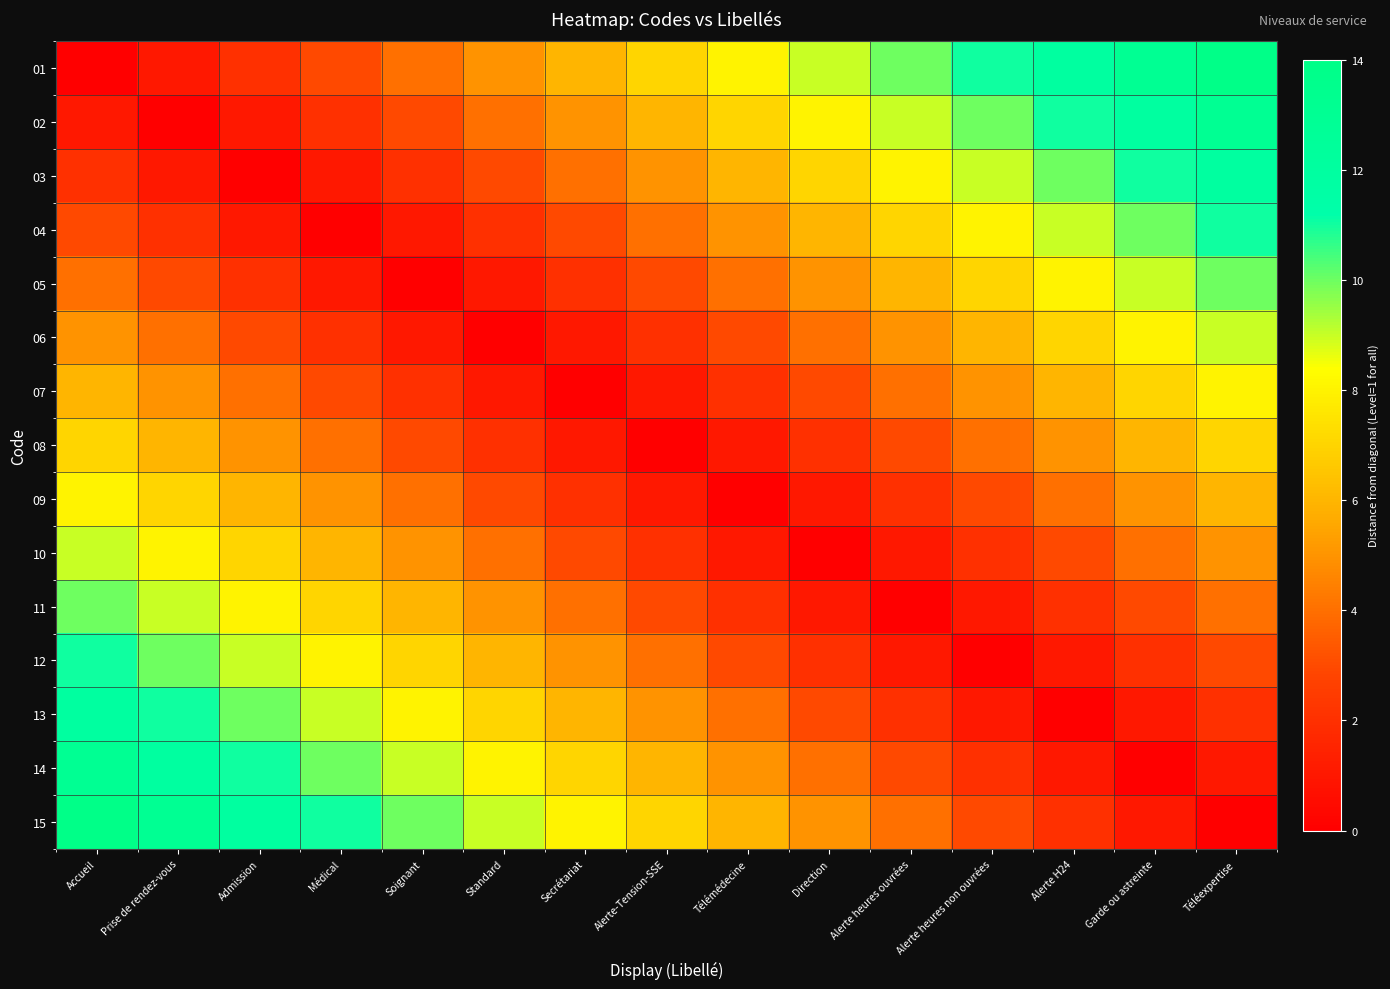

Reading left to right, transcribe all the data shown in this chart.

01: Accueil=0	Prise de rendez-vous=1	Admission=2	Médical=3	Soignant=4	Standard=5	Secrétariat=6	Alerte-Tension-SSE=7	Télémédecine=8	Direction=9	Alerte heures ouvrées=10	Alerte heures non ouvrées=11	Alerte H24=12	Garde ou astreinte=13	Téléexpertise=14
02: Accueil=1	Prise de rendez-vous=0	Admission=1	Médical=2	Soignant=3	Standard=4	Secrétariat=5	Alerte-Tension-SSE=6	Télémédecine=7	Direction=8	Alerte heures ouvrées=9	Alerte heures non ouvrées=10	Alerte H24=11	Garde ou astreinte=12	Téléexpertise=13
03: Accueil=2	Prise de rendez-vous=1	Admission=0	Médical=1	Soignant=2	Standard=3	Secrétariat=4	Alerte-Tension-SSE=5	Télémédecine=6	Direction=7	Alerte heures ouvrées=8	Alerte heures non ouvrées=9	Alerte H24=10	Garde ou astreinte=11	Téléexpertise=12
04: Accueil=3	Prise de rendez-vous=2	Admission=1	Médical=0	Soignant=1	Standard=2	Secrétariat=3	Alerte-Tension-SSE=4	Télémédecine=5	Direction=6	Alerte heures ouvrées=7	Alerte heures non ouvrées=8	Alerte H24=9	Garde ou astreinte=10	Téléexpertise=11
05: Accueil=4	Prise de rendez-vous=3	Admission=2	Médical=1	Soignant=0	Standard=1	Secrétariat=2	Alerte-Tension-SSE=3	Télémédecine=4	Direction=5	Alerte heures ouvrées=6	Alerte heures non ouvrées=7	Alerte H24=8	Garde ou astreinte=9	Téléexpertise=10
06: Accueil=5	Prise de rendez-vous=4	Admission=3	Médical=2	Soignant=1	Standard=0	Secrétariat=1	Alerte-Tension-SSE=2	Télémédecine=3	Direction=4	Alerte heures ouvrées=5	Alerte heures non ouvrées=6	Alerte H24=7	Garde ou astreinte=8	Téléexpertise=9
07: Accueil=6	Prise de rendez-vous=5	Admission=4	Médical=3	Soignant=2	Standard=1	Secrétariat=0	Alerte-Tension-SSE=1	Télémédecine=2	Direction=3	Alerte heures ouvrées=4	Alerte heures non ouvrées=5	Alerte H24=6	Garde ou astreinte=7	Téléexpertise=8
08: Accueil=7	Prise de rendez-vous=6	Admission=5	Médical=4	Soignant=3	Standard=2	Secrétariat=1	Alerte-Tension-SSE=0	Télémédecine=1	Direction=2	Alerte heures ouvrées=3	Alerte heures non ouvrées=4	Alerte H24=5	Garde ou astreinte=6	Téléexpertise=7
09: Accueil=8	Prise de rendez-vous=7	Admission=6	Médical=5	Soignant=4	Standard=3	Secrétariat=2	Alerte-Tension-SSE=1	Télémédecine=0	Direction=1	Alerte heures ouvrées=2	Alerte heures non ouvrées=3	Alerte H24=4	Garde ou astreinte=5	Téléexpertise=6
10: Accueil=9	Prise de rendez-vous=8	Admission=7	Médical=6	Soignant=5	Standard=4	Secrétariat=3	Alerte-Tension-SSE=2	Télémédecine=1	Direction=0	Alerte heures ouvrées=1	Alerte heures non ouvrées=2	Alerte H24=3	Garde ou astreinte=4	Téléexpertise=5
11: Accueil=10	Prise de rendez-vous=9	Admission=8	Médical=7	Soignant=6	Standard=5	Secrétariat=4	Alerte-Tension-SSE=3	Télémédecine=2	Direction=1	Alerte heures ouvrées=0	Alerte heures non ouvrées=1	Alerte H24=2	Garde ou astreinte=3	Téléexpertise=4
12: Accueil=11	Prise de rendez-vous=10	Admission=9	Médical=8	Soignant=7	Standard=6	Secrétariat=5	Alerte-Tension-SSE=4	Télémédecine=3	Direction=2	Alerte heures ouvrées=1	Alerte heures non ouvrées=0	Alerte H24=1	Garde ou astreinte=2	Téléexpertise=3
13: Accueil=12	Prise de rendez-vous=11	Admission=10	Médical=9	Soignant=8	Standard=7	Secrétariat=6	Alerte-Tension-SSE=5	Télémédecine=4	Direction=3	Alerte heures ouvrées=2	Alerte heures non ouvrées=1	Alerte H24=0	Garde ou astreinte=1	Téléexpertise=2
14: Accueil=13	Prise de rendez-vous=12	Admission=11	Médical=10	Soignant=9	Standard=8	Secrétariat=7	Alerte-Tension-SSE=6	Télémédecine=5	Direction=4	Alerte heures ouvrées=3	Alerte heures non ouvrées=2	Alerte H24=1	Garde ou astreinte=0	Téléexpertise=1
15: Accueil=14	Prise de rendez-vous=13	Admission=12	Médical=11	Soignant=10	Standard=9	Secrétariat=8	Alerte-Tension-SSE=7	Télémédecine=6	Direction=5	Alerte heures ouvrées=4	Alerte heures non ouvrées=3	Alerte H24=2	Garde ou astreinte=1	Téléexpertise=0